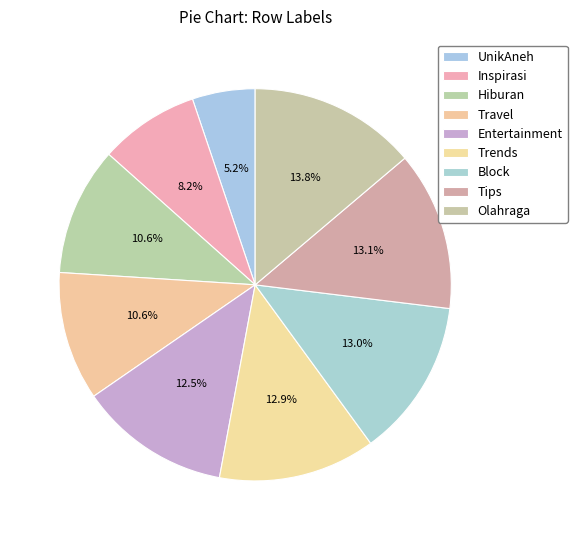

Which category has the biggest portion of the pie?

Olahraga